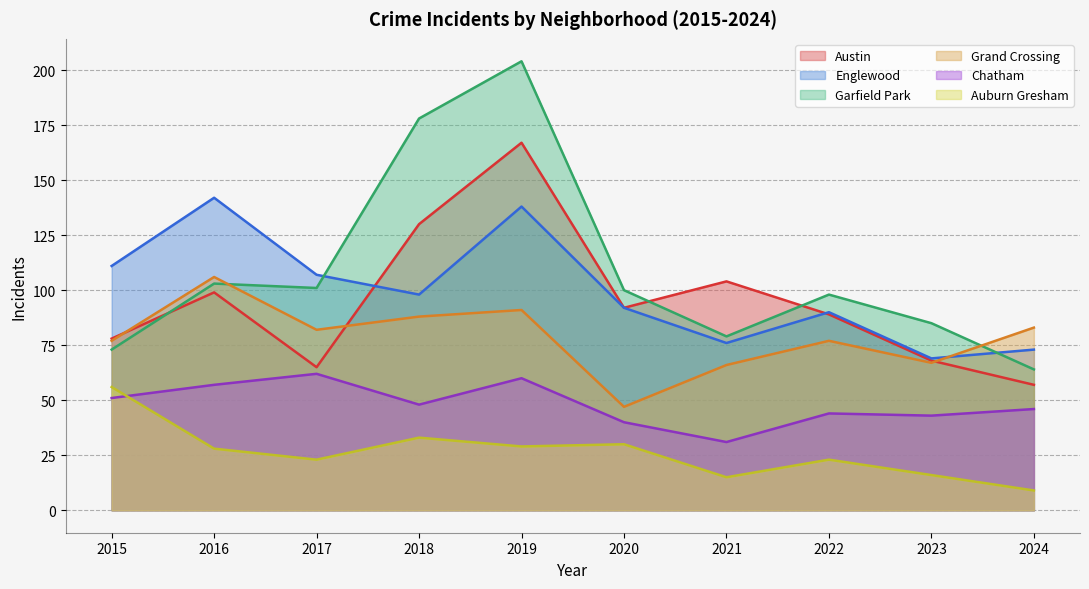

At 2018, list the series in order from largest to smallest.

Garfield Park, Austin, Englewood, Grand Crossing, Chatham, Auburn Gresham